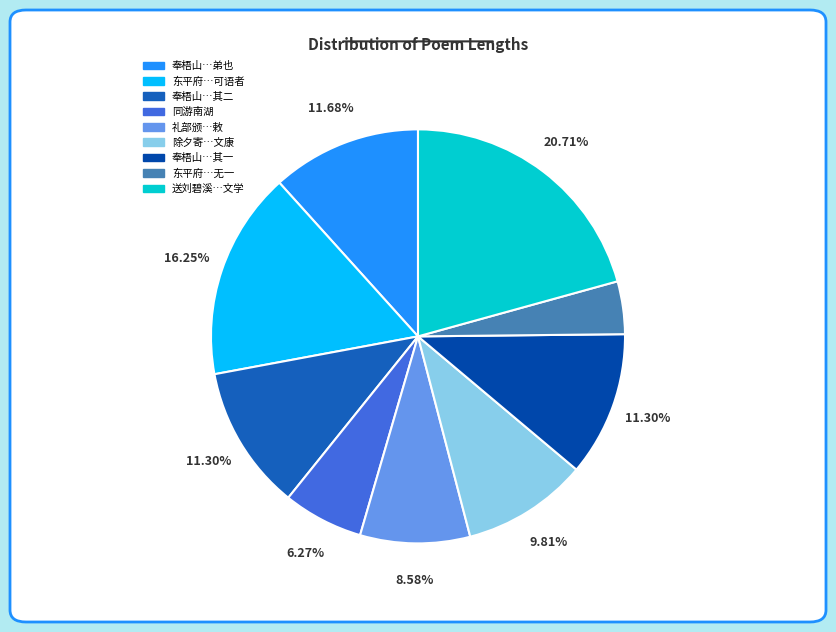

How many segments does this pie chart have?

9